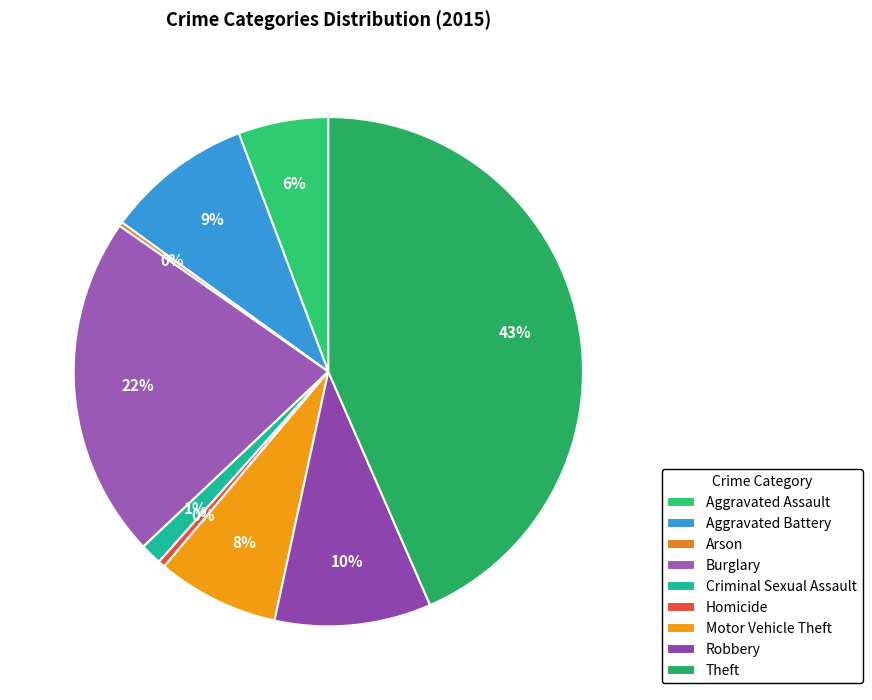

Count the number of slices in the pie.

9